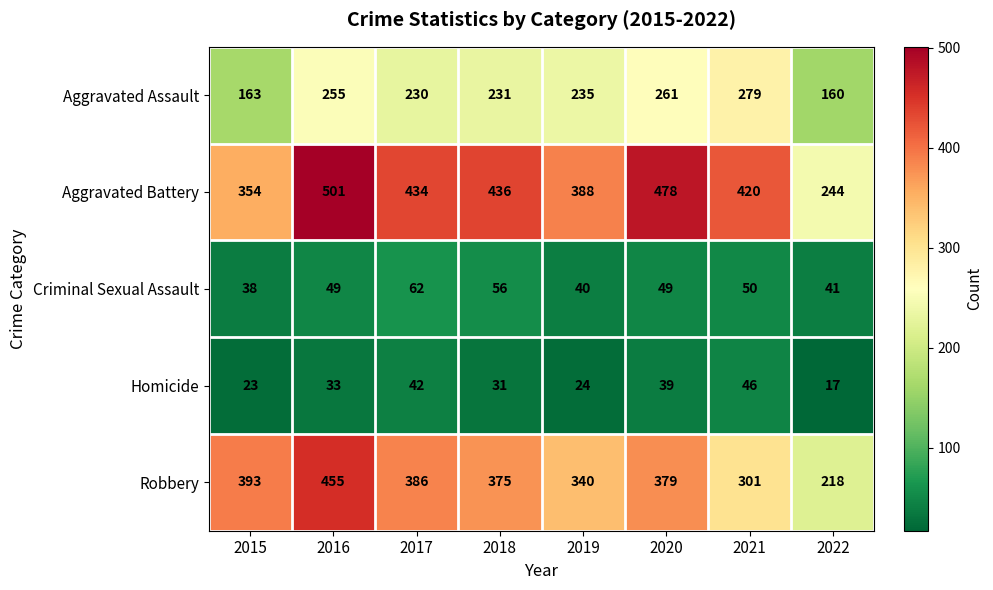

What is the total value across all series at 2019?

1027